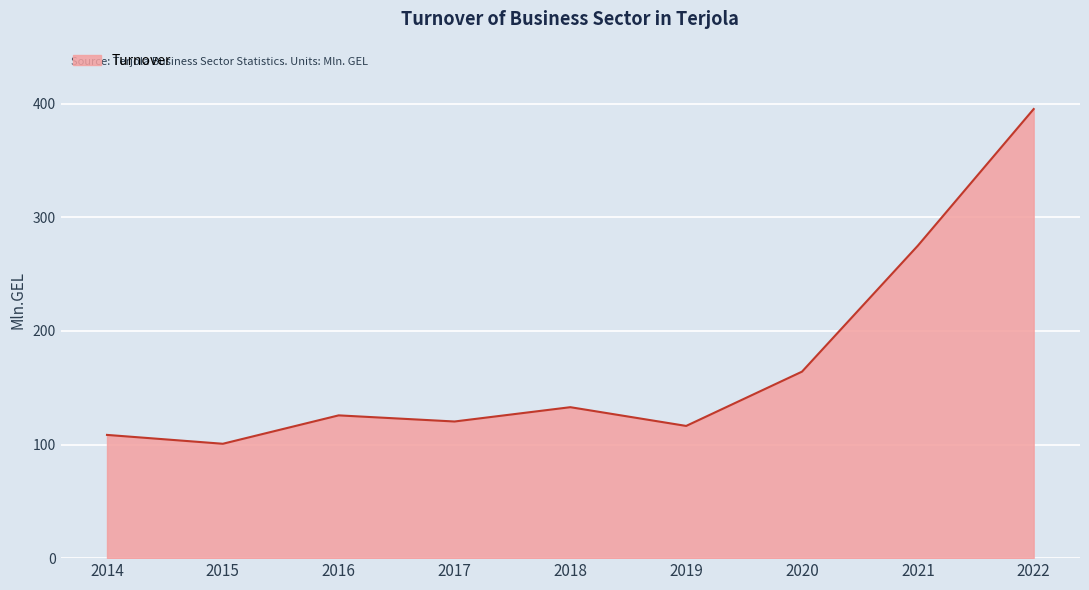

Count the number of categories in the chart.

9